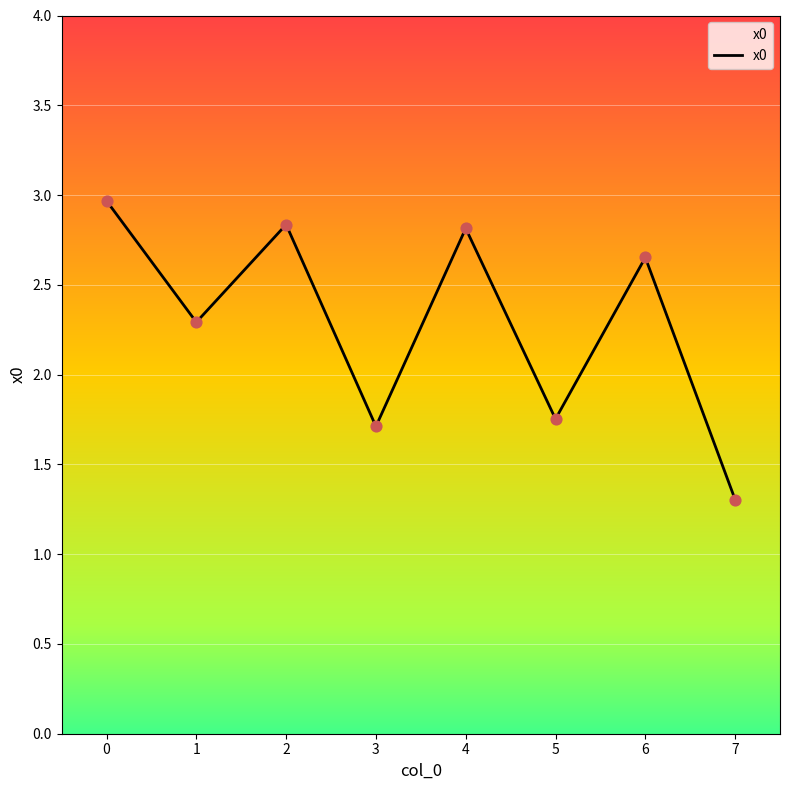

Which has a higher value, 5 or 7?

5